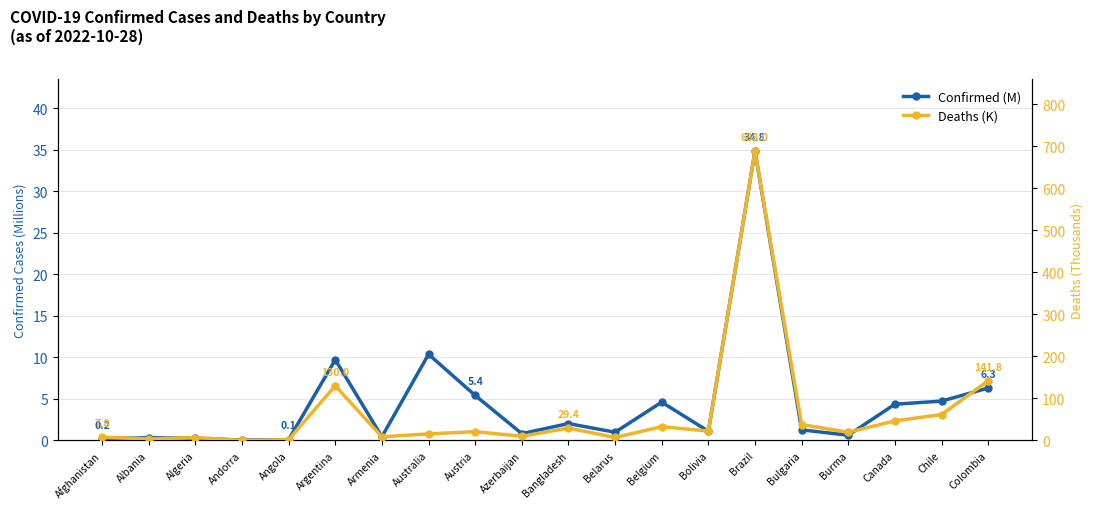

True or false: Confirmed (M) has more than 0 points higher than both neighbors.

True